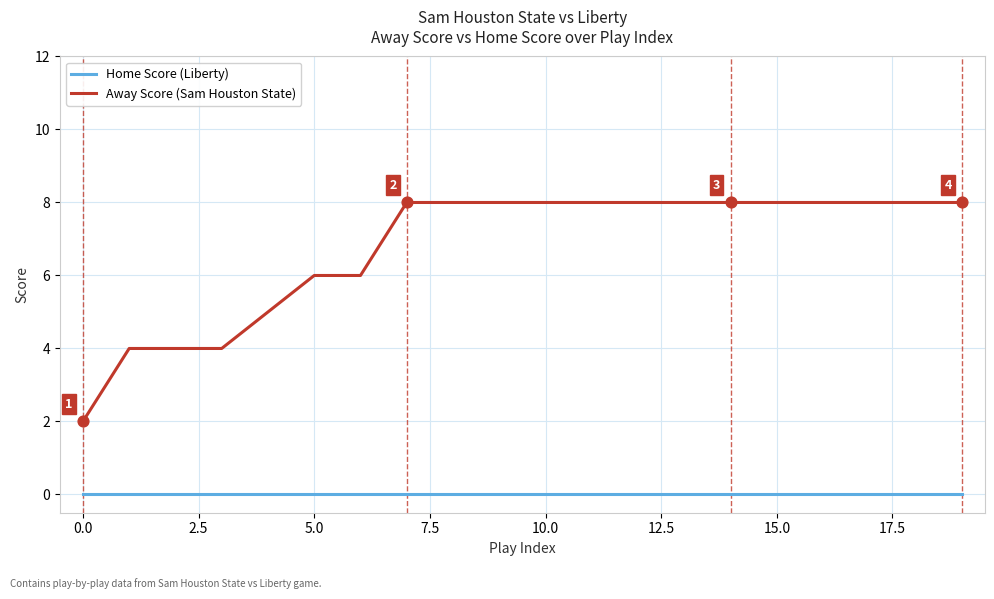

Which series has the largest total across all categories?

Away Score (Sam Houston State)